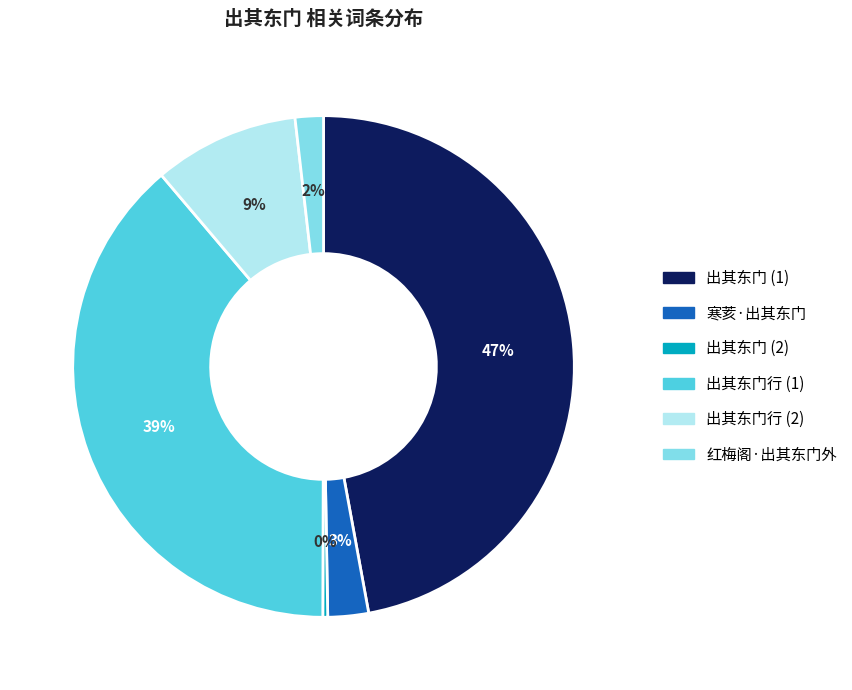

Is there a majority slice in this chart?

No